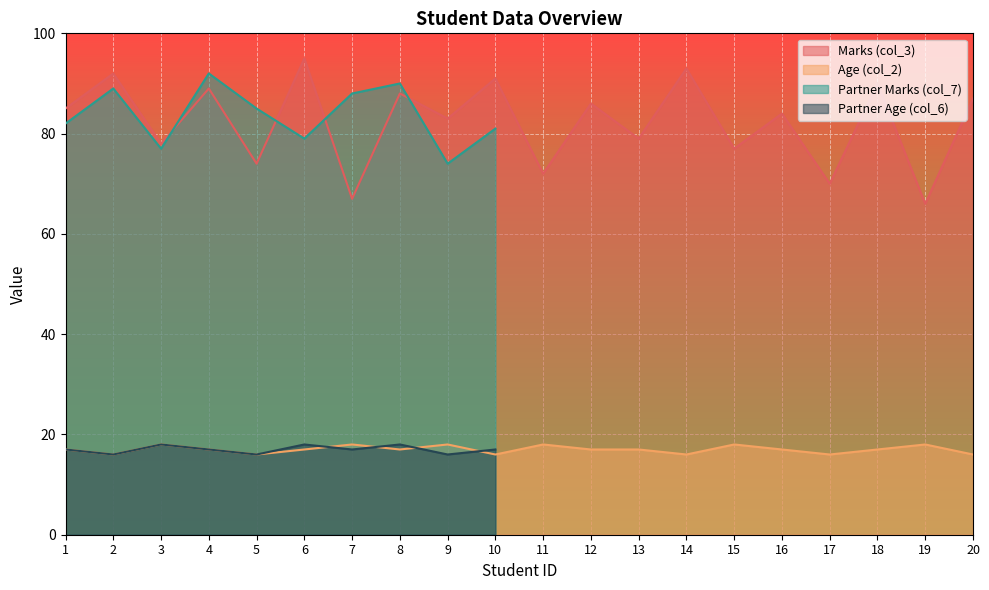

Where is Marks (col_3) nearest to the value 80?

13